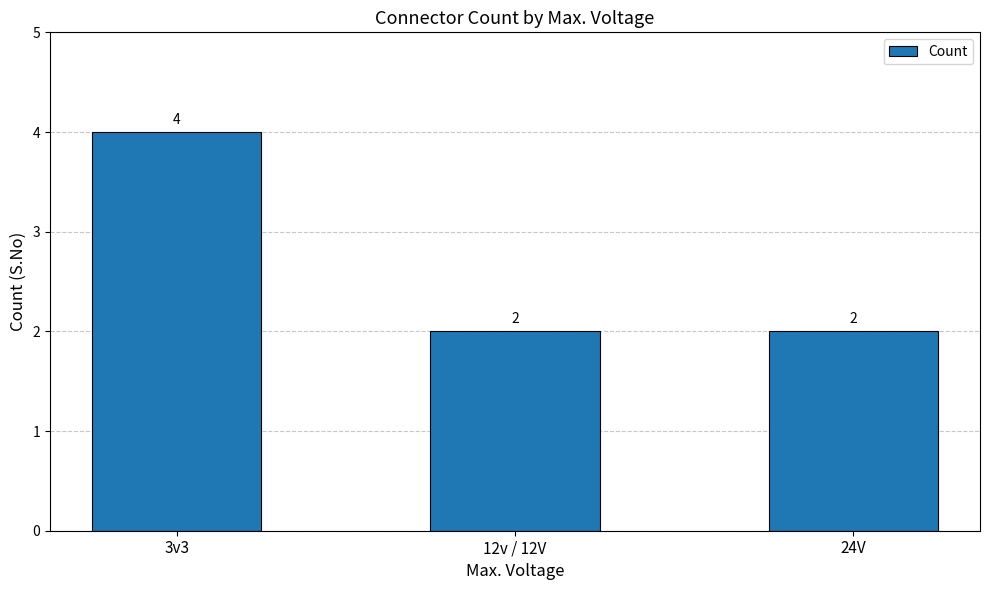

What is the ratio of the value at 12v / 12V to the value at 3v3?

0.5